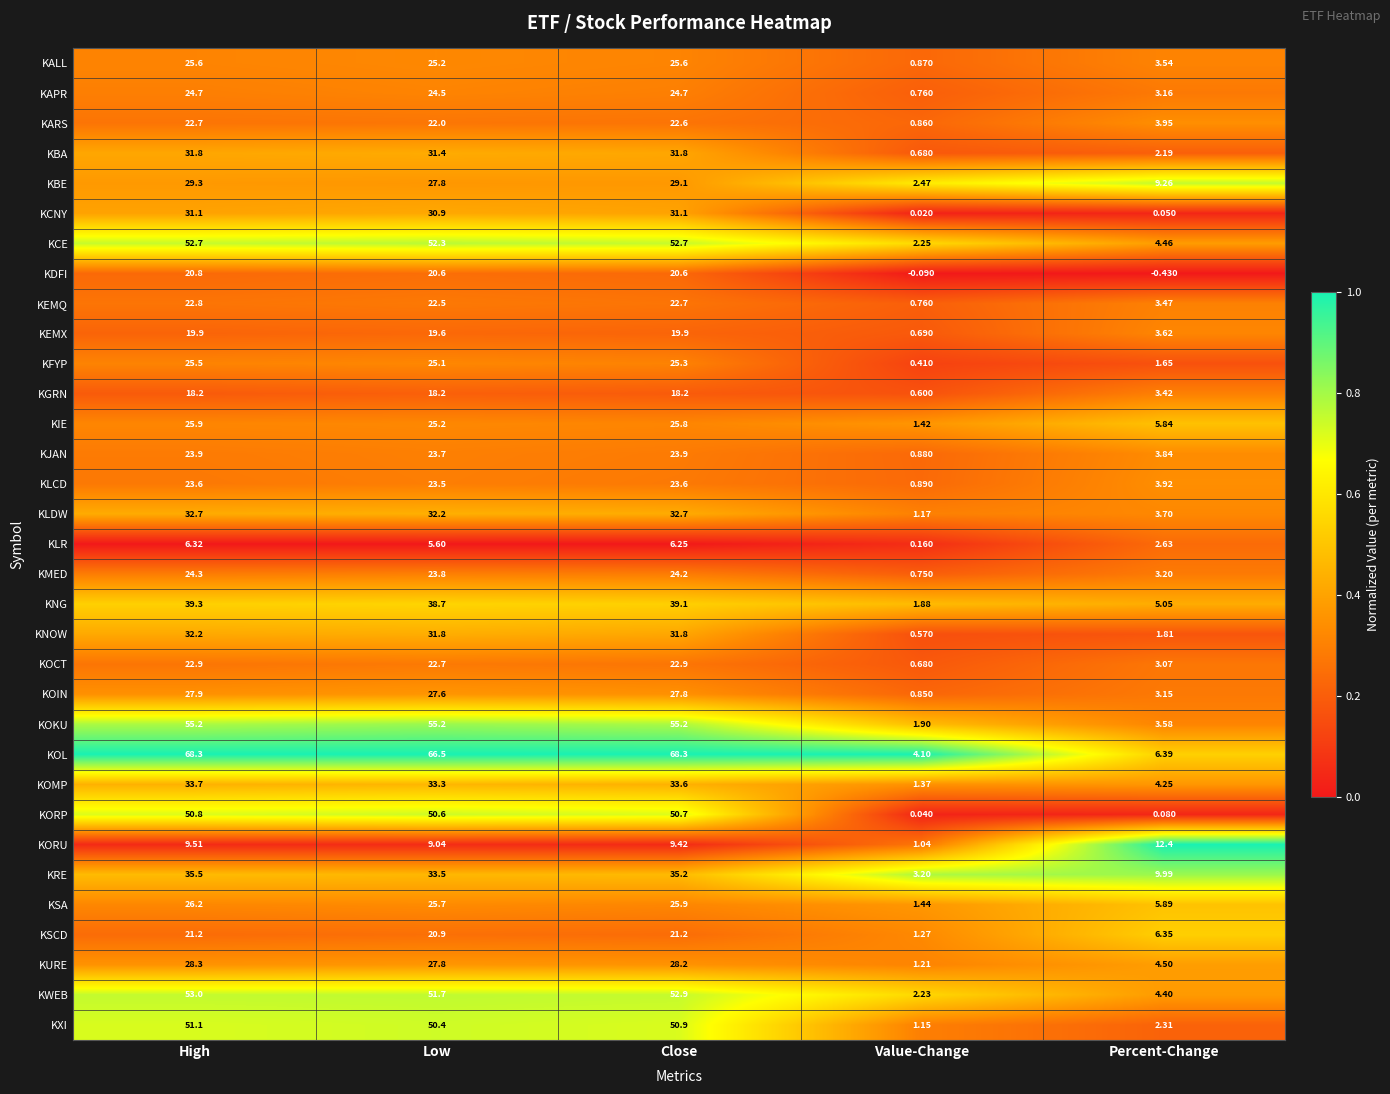

What is the total value across all series at Low?

999.5